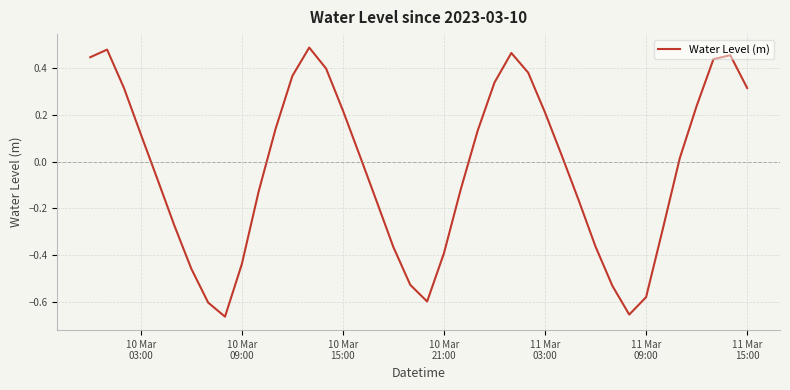

Reading left to right, list all the values displayed in this chart.

0.4	0.5	0.3	0.1	-0.1	-0.3	-0.5	-0.6	-0.7	-0.4	-0.1	0.1	0.4	0.5	0.4	0.2	0.0	-0.2	-0.4	-0.5	-0.6	-0.4	-0.1	0.1	0.3	0.5	0.4	0.2	0.0	-0.2	-0.4	-0.5	-0.7	-0.6	-0.3	0.0	0.2	0.4	0.5	0.3